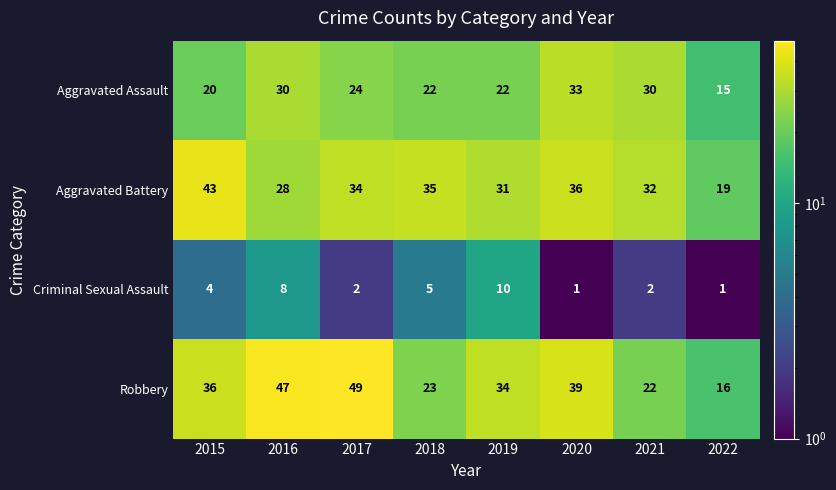

What is the sum of all Aggravated Assault values?

196